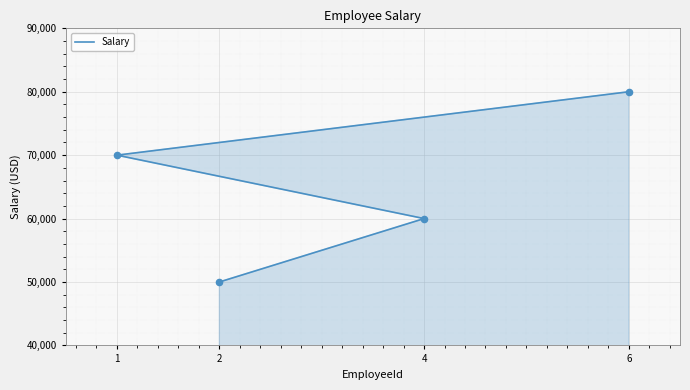

What is the change in value from 2 to 6?

+30000